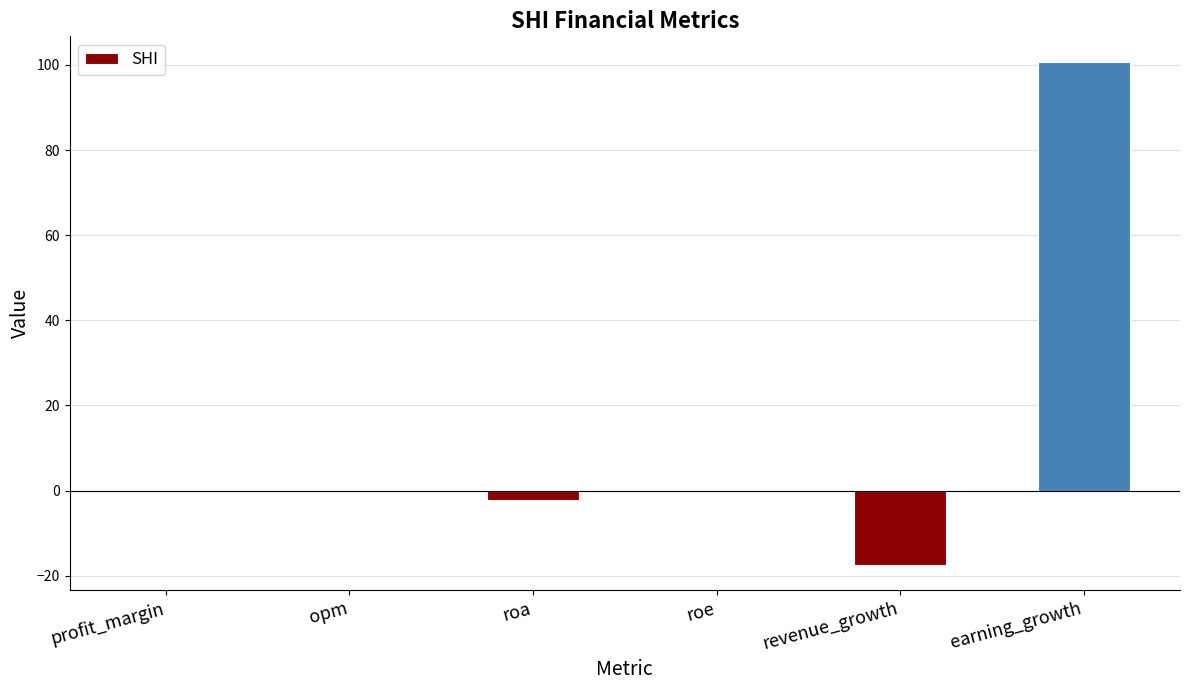

What is the approximate value at roe?

-0.4